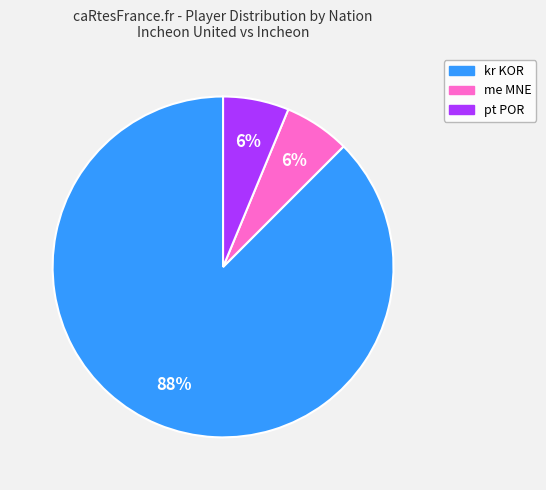

Is pt POR the majority of the pie?

No